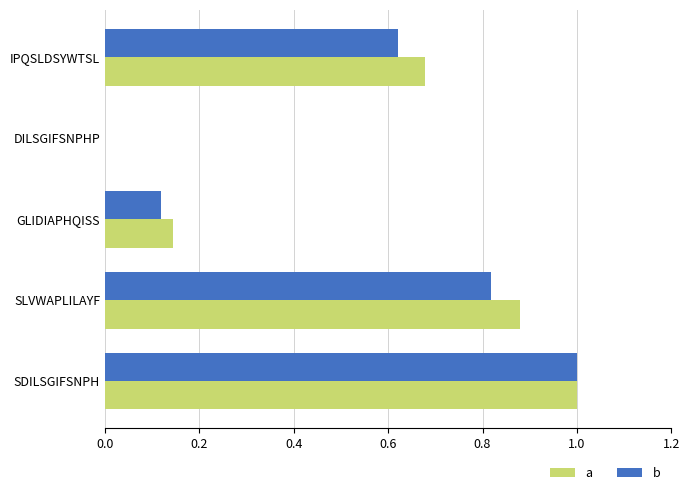

Which category has the highest value in the a series?

SDILSGIFSNPH